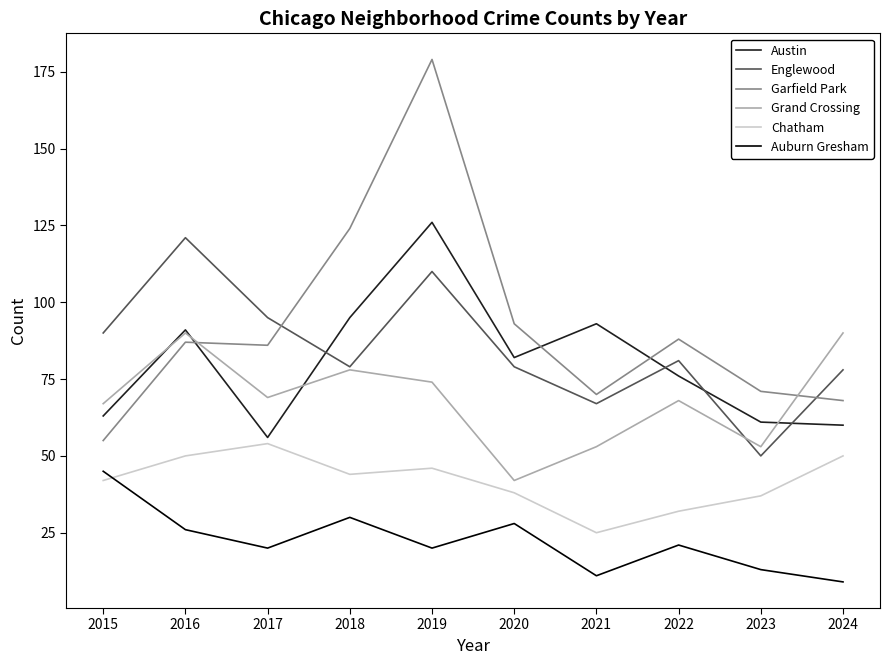

Which series changed the most between 2018 and 2019?

Garfield Park